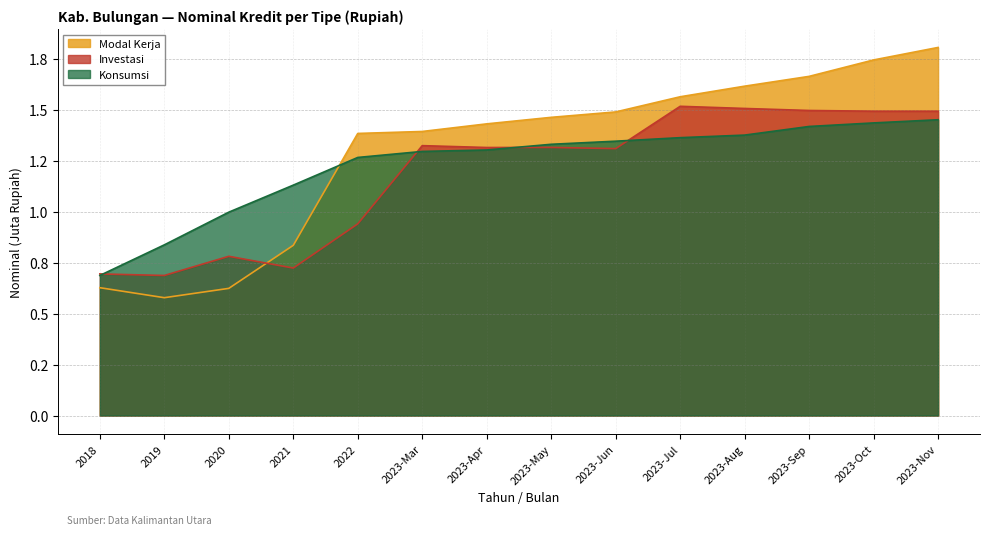

Does the chart display data point markers on the line(s)?

No